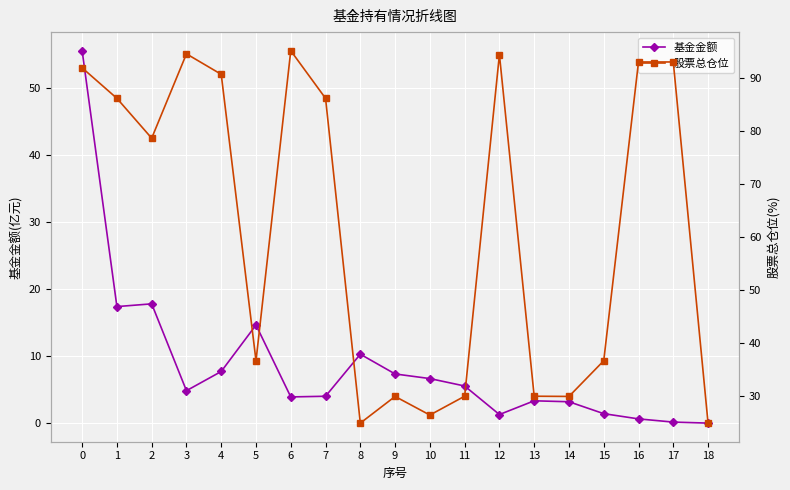

True or false: 股票总仓位 and 基金金额 cross at least once.

False